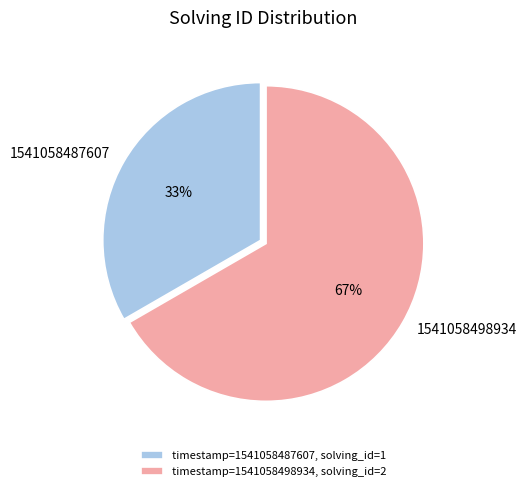

To the nearest percent, what is the combined percentage of 1541058498934 and 1541058487607?

100%